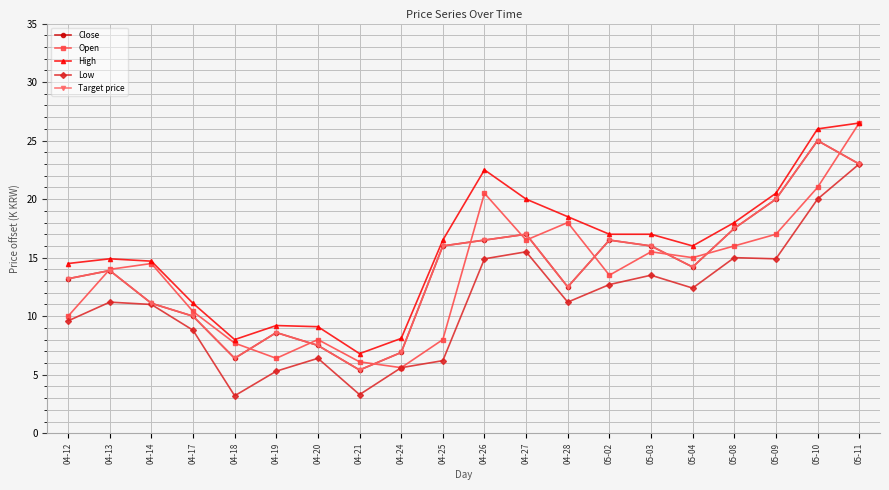

Is this an area chart (filled region under the line)?

No